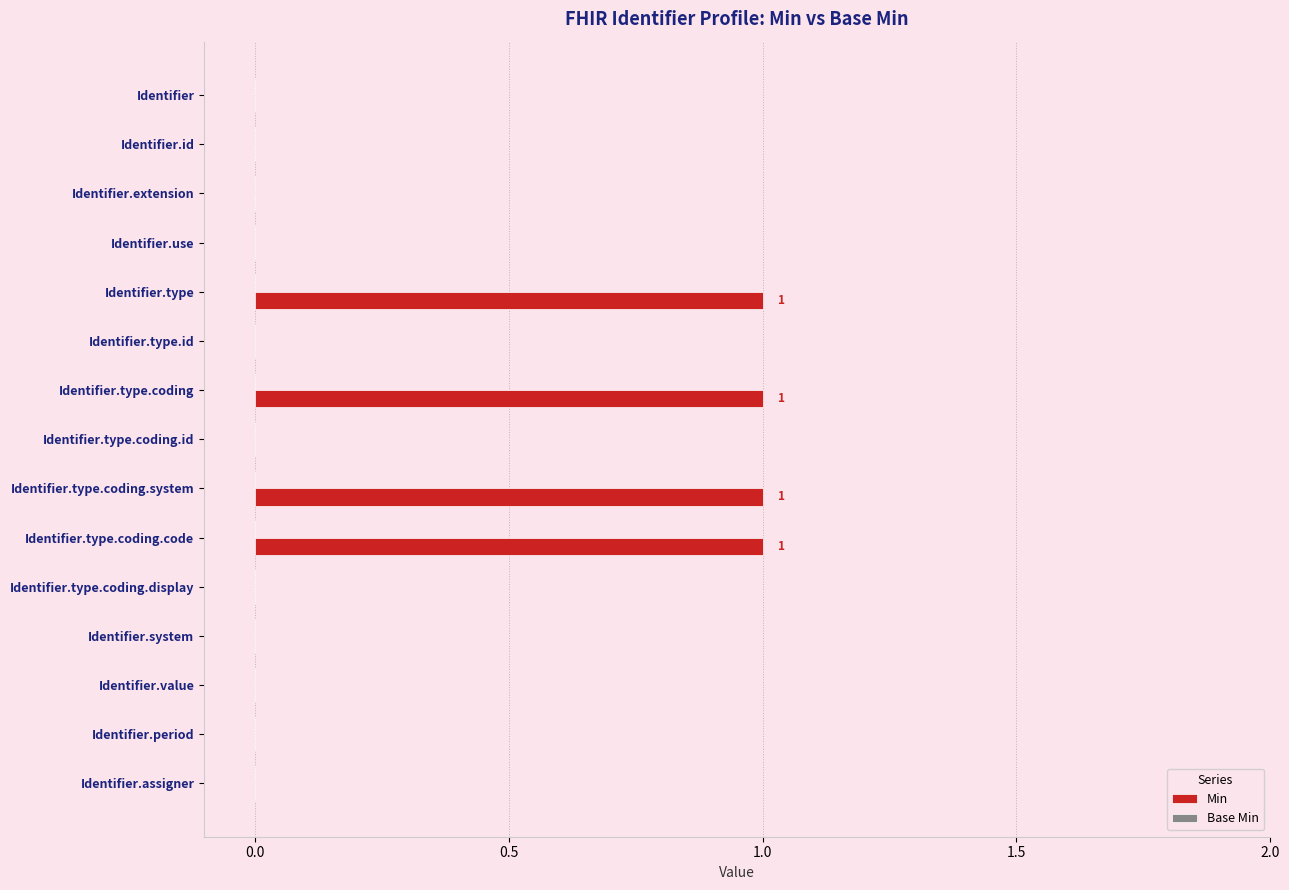

Count the number of data series in this chart.

1